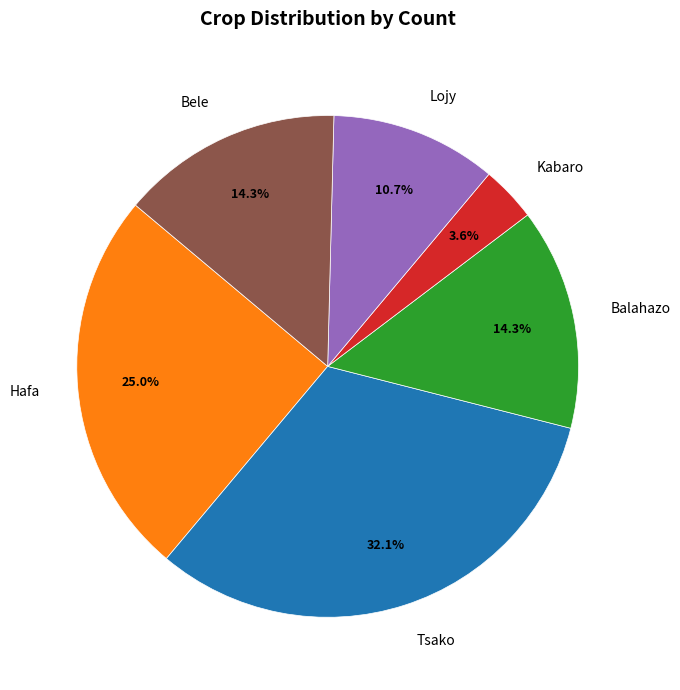

True or false: Hafa accounts for 25% of the total.

True